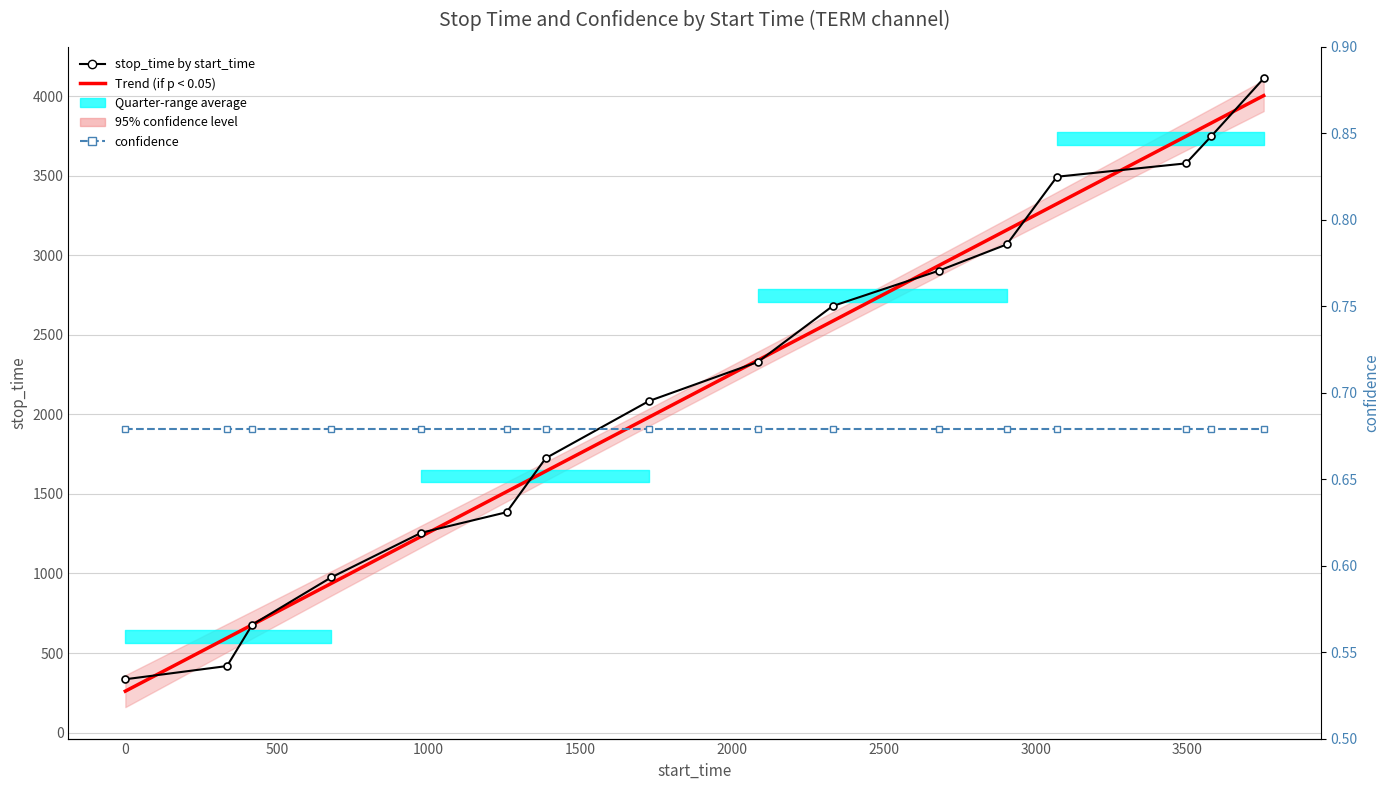

Which series has the largest total across all categories?

Trend (if p < 0.05)